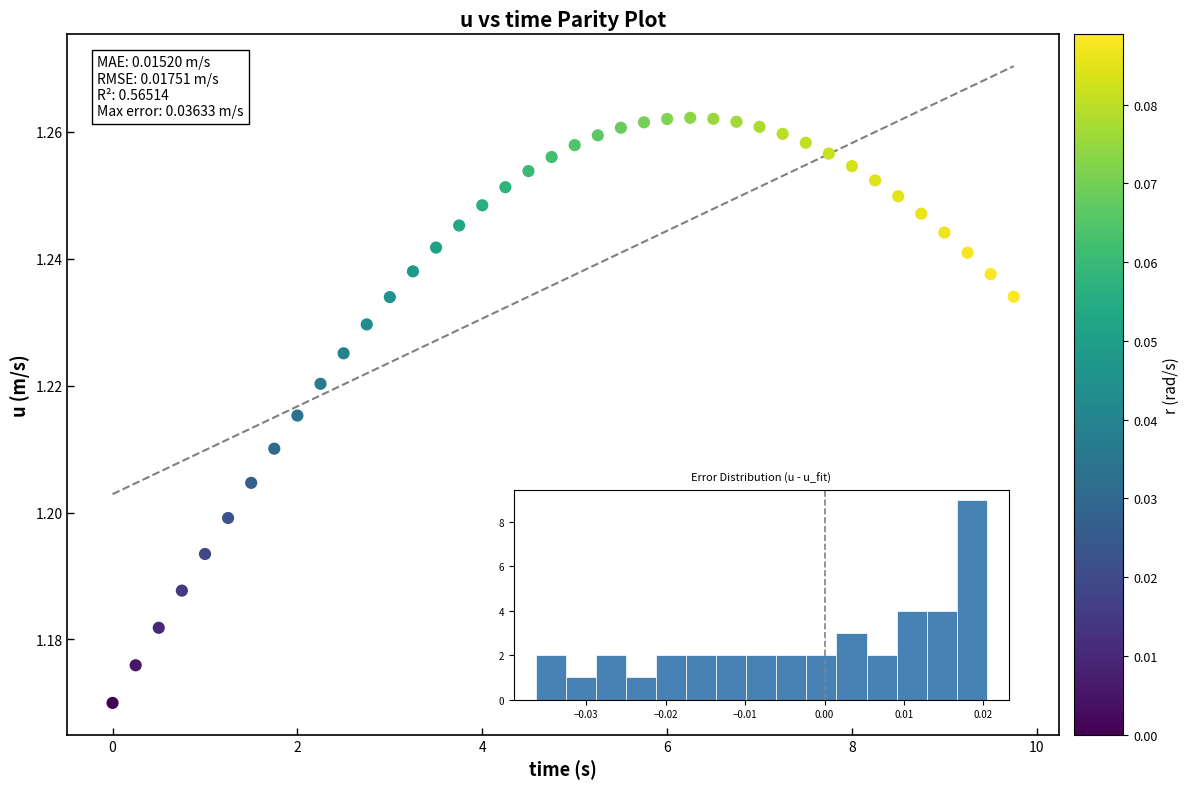

What is the range of X values (max minus min)?

9.8